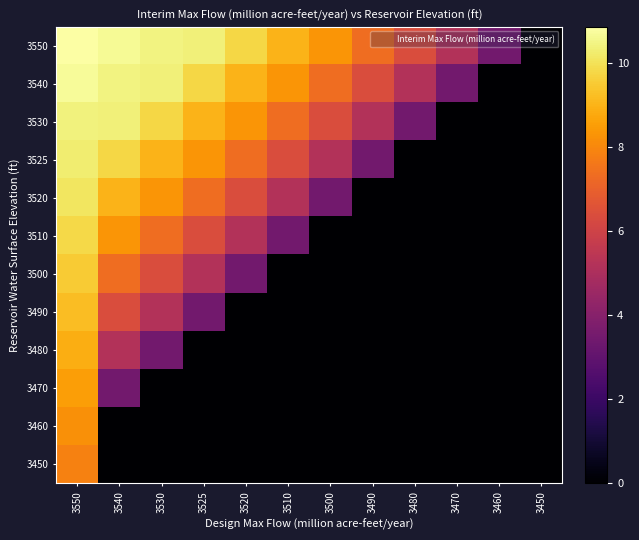

Reading left to right, list all the values displayed in this chart.

3550: 3550=10.9	3540=10.7	3530=10.5	3525=10.4	3520=9.8	3510=9.0	3500=8.3	3490=7.4	3480=6.4	3470=5.2	3460=3.5	3450=0.0
3540: 3550=10.7	3540=10.5	3530=10.4	3525=9.8	3520=9.0	3510=8.3	3500=7.4	3490=6.4	3480=5.2	3470=3.5	3460=0.0	3450=0.0
3530: 3550=10.4	3540=10.4	3530=9.8	3525=9.0	3520=8.3	3510=7.4	3500=6.4	3490=5.2	3480=3.5	3470=0.0	3460=0.0	3450=0.0
3525: 3550=10.3	3540=9.8	3530=9.0	3525=8.3	3520=7.4	3510=6.4	3500=5.2	3490=3.5	3480=0.0	3470=0.0	3460=0.0	3450=0.0
3520: 3550=10.1	3540=9.0	3530=8.3	3525=7.4	3520=6.4	3510=5.2	3500=3.5	3490=0.0	3480=0.0	3470=0.0	3460=0.0	3450=0.0
3510: 3550=9.8	3540=8.3	3530=7.4	3525=6.4	3520=5.2	3510=3.5	3500=0.0	3490=0.0	3480=0.0	3470=0.0	3460=0.0	3450=0.0
3500: 3550=9.5	3540=7.4	3530=6.4	3525=5.2	3520=3.5	3510=0.0	3500=0.0	3490=0.0	3480=0.0	3470=0.0	3460=0.0	3450=0.0
3490: 3550=9.2	3540=6.4	3530=5.2	3525=3.5	3520=0.0	3510=0.0	3500=0.0	3490=0.0	3480=0.0	3470=0.0	3460=0.0	3450=0.0
3480: 3550=8.9	3540=5.2	3530=3.5	3525=0.0	3520=0.0	3510=0.0	3500=0.0	3490=0.0	3480=0.0	3470=0.0	3460=0.0	3450=0.0
3470: 3550=8.6	3540=3.5	3530=0.0	3525=0.0	3520=0.0	3510=0.0	3500=0.0	3490=0.0	3480=0.0	3470=0.0	3460=0.0	3450=0.0
3460: 3550=8.2	3540=0.0	3530=0.0	3525=0.0	3520=0.0	3510=0.0	3500=0.0	3490=0.0	3480=0.0	3470=0.0	3460=0.0	3450=0.0
3450: 3550=7.9	3540=0.0	3530=0.0	3525=0.0	3520=0.0	3510=0.0	3500=0.0	3490=0.0	3480=0.0	3470=0.0	3460=0.0	3450=0.0